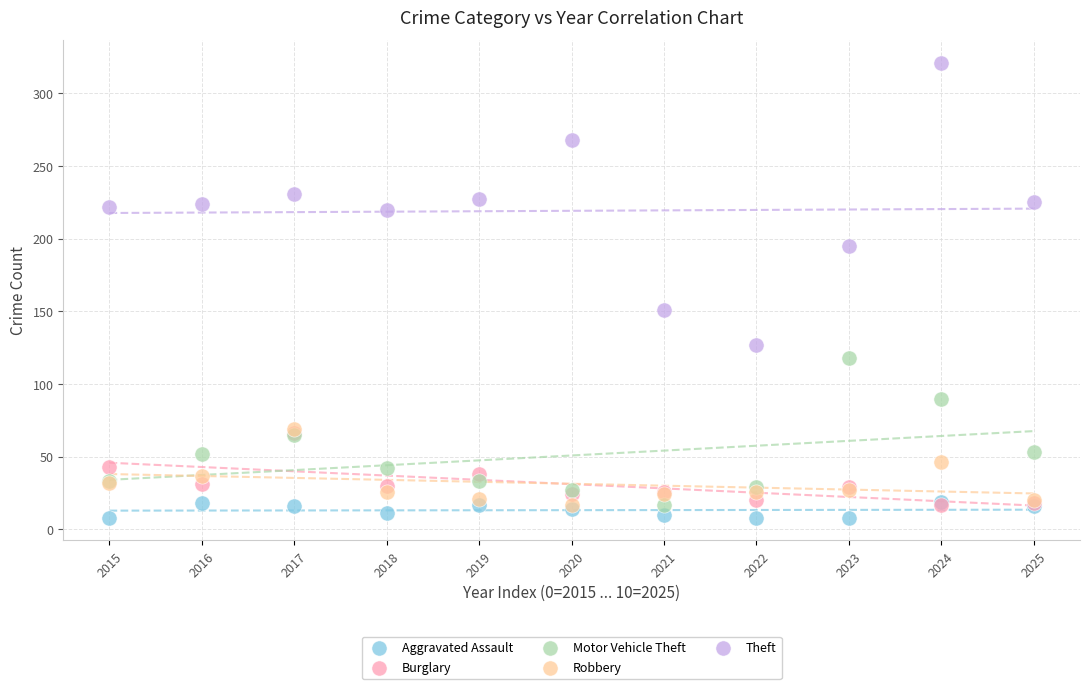

Across all series, what Y value is closest to 164?

151